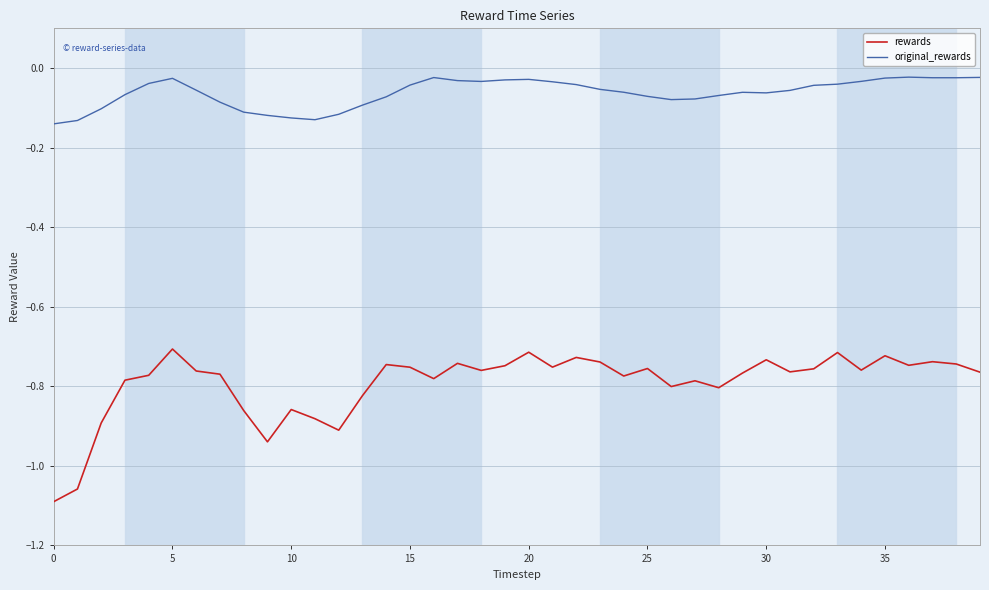

Rank the series by their maximum value, from highest to lowest.

original_rewards, rewards